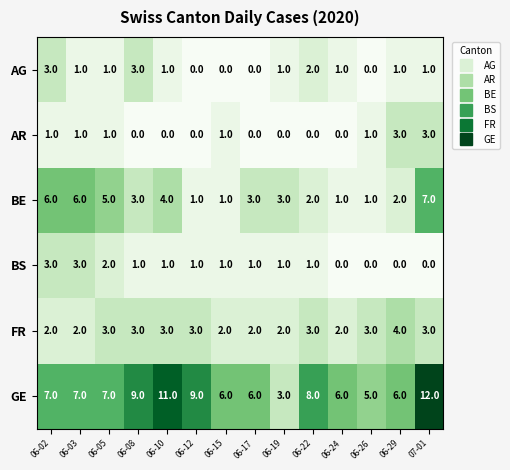

The AR series shows 1 at 06-02. True or false?

True